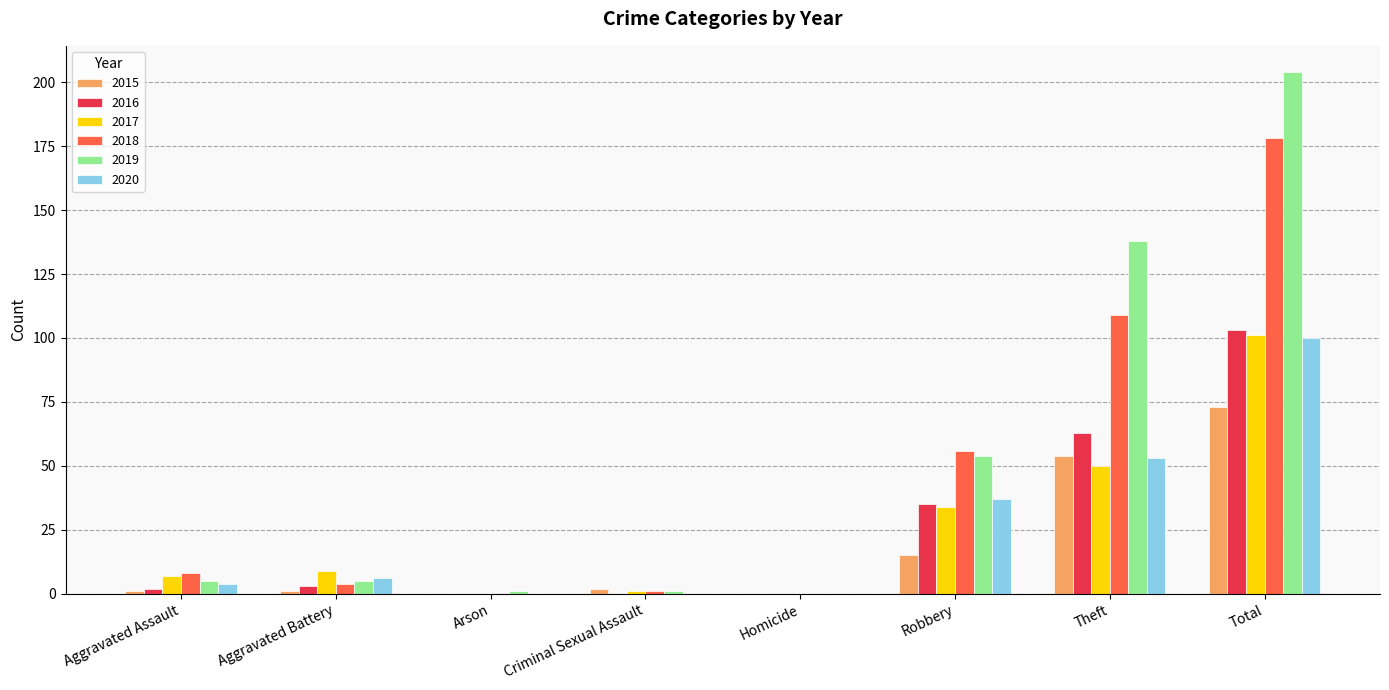

Where is 2018 nearest to the value 89?

Theft